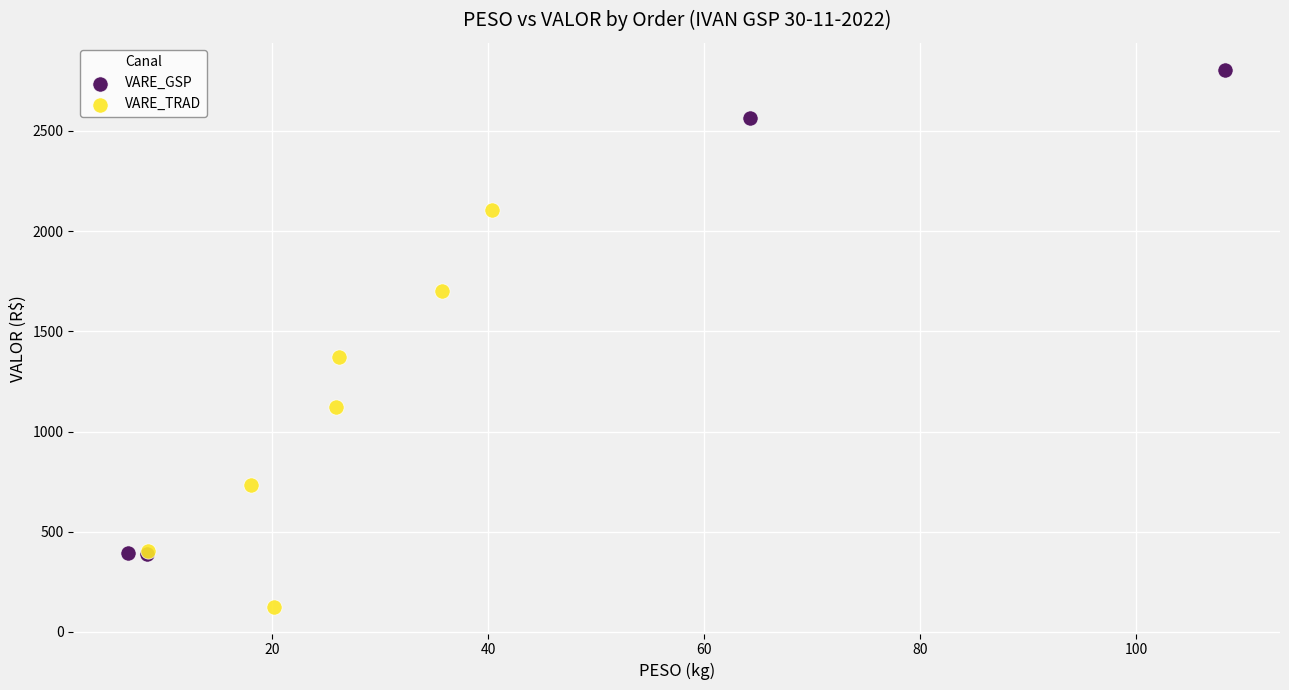

Which series has the widest spread of Y values?

VARE_GSP